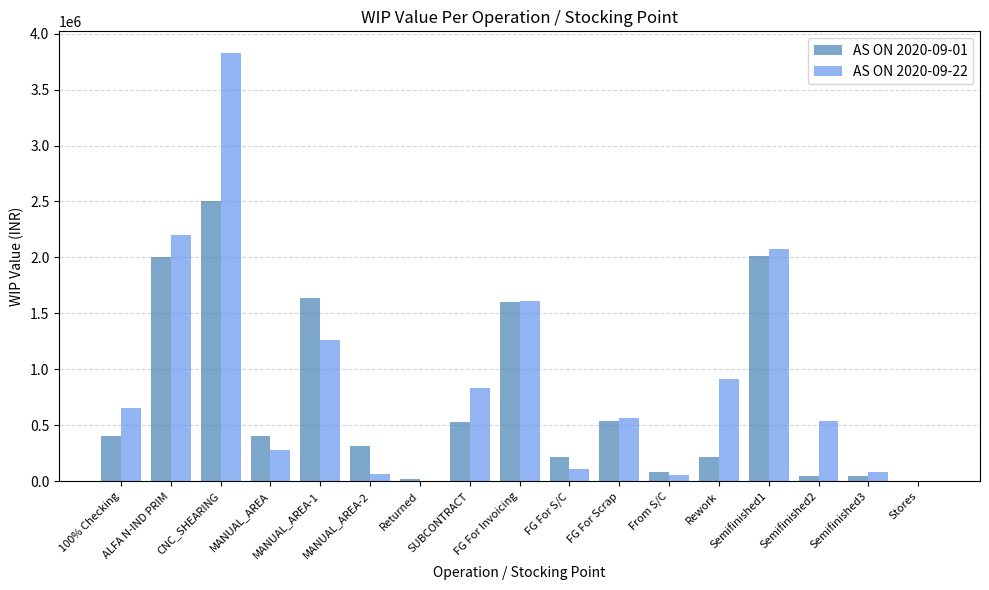

Does the chart contain stacked bars?

No